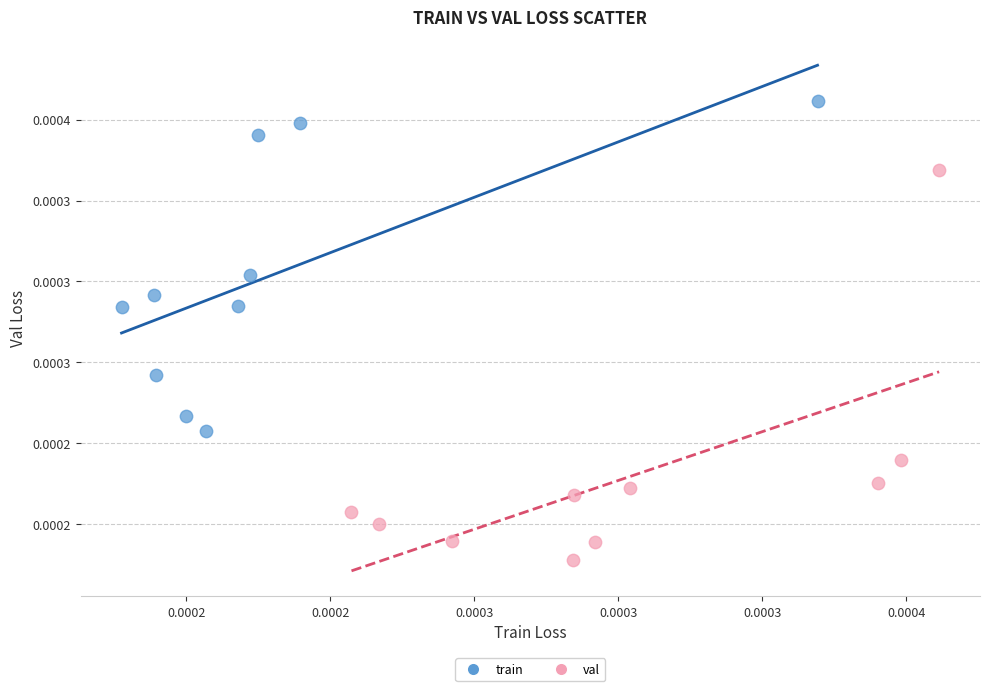

What are all the series names shown in the legend?

train, val